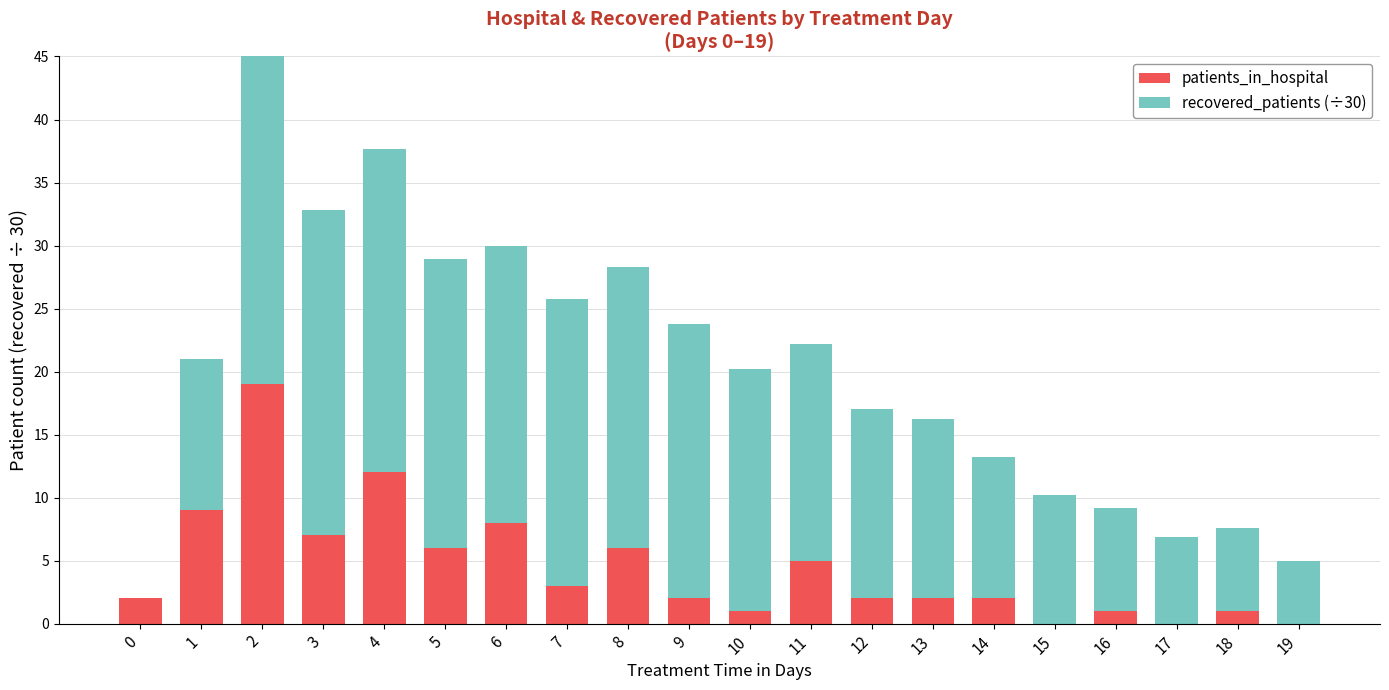

What is the value of the recovered_patients (÷30) bar at the 17th from the left?

8.2